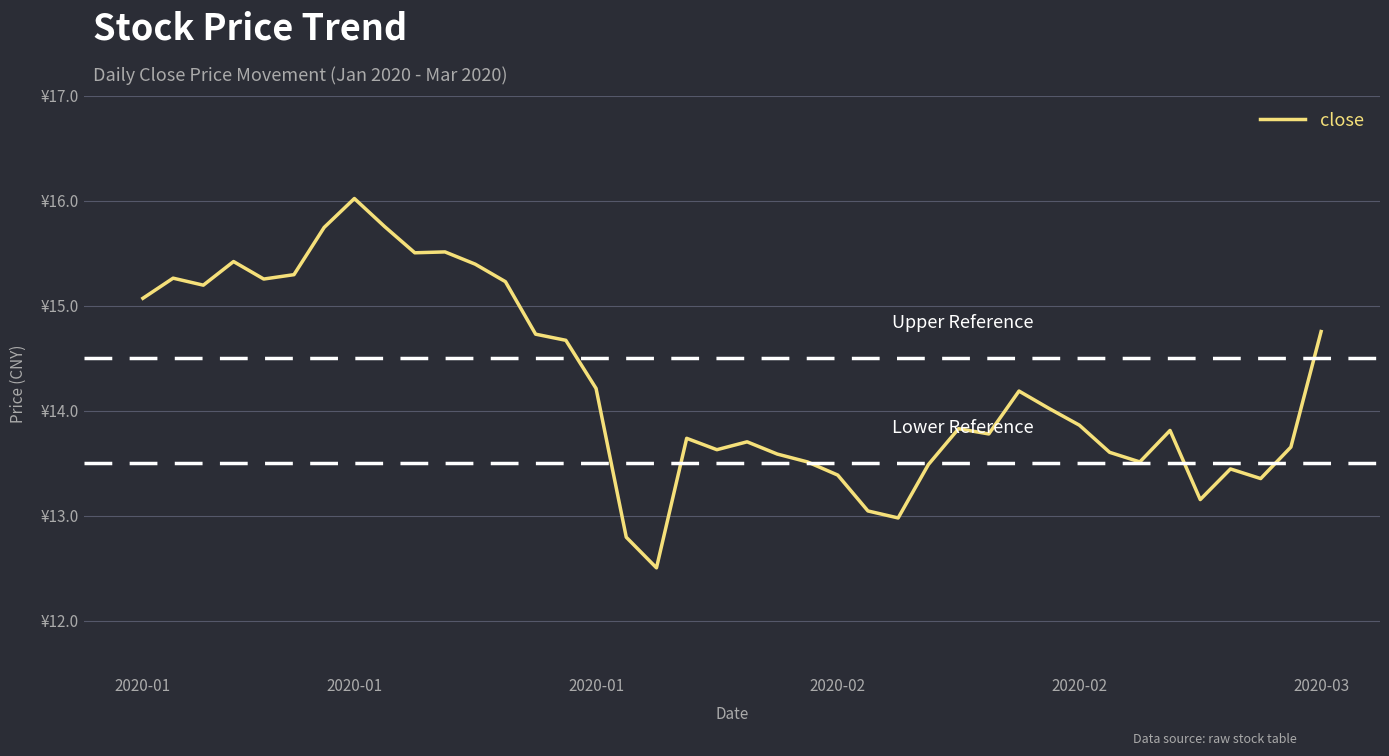

How many interior local peaks (higher than both neighbors) does the data have?

10